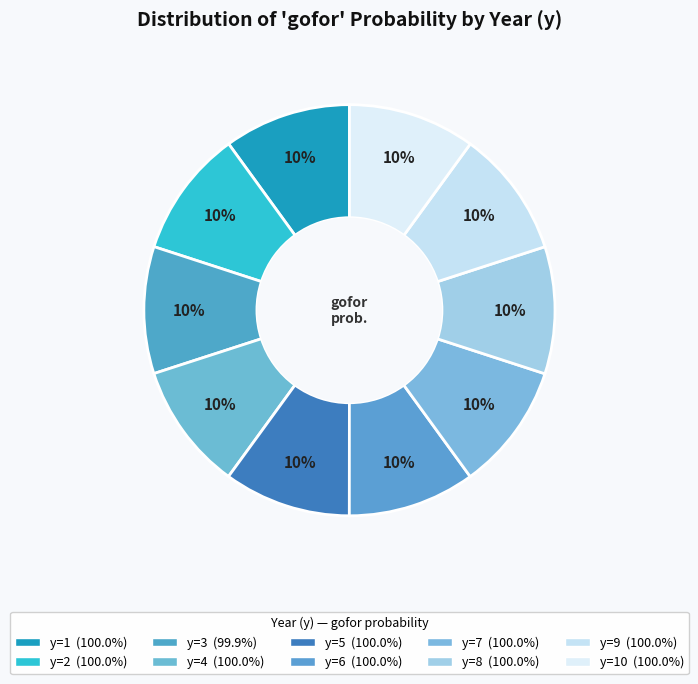

Is there a majority slice in this chart?

No